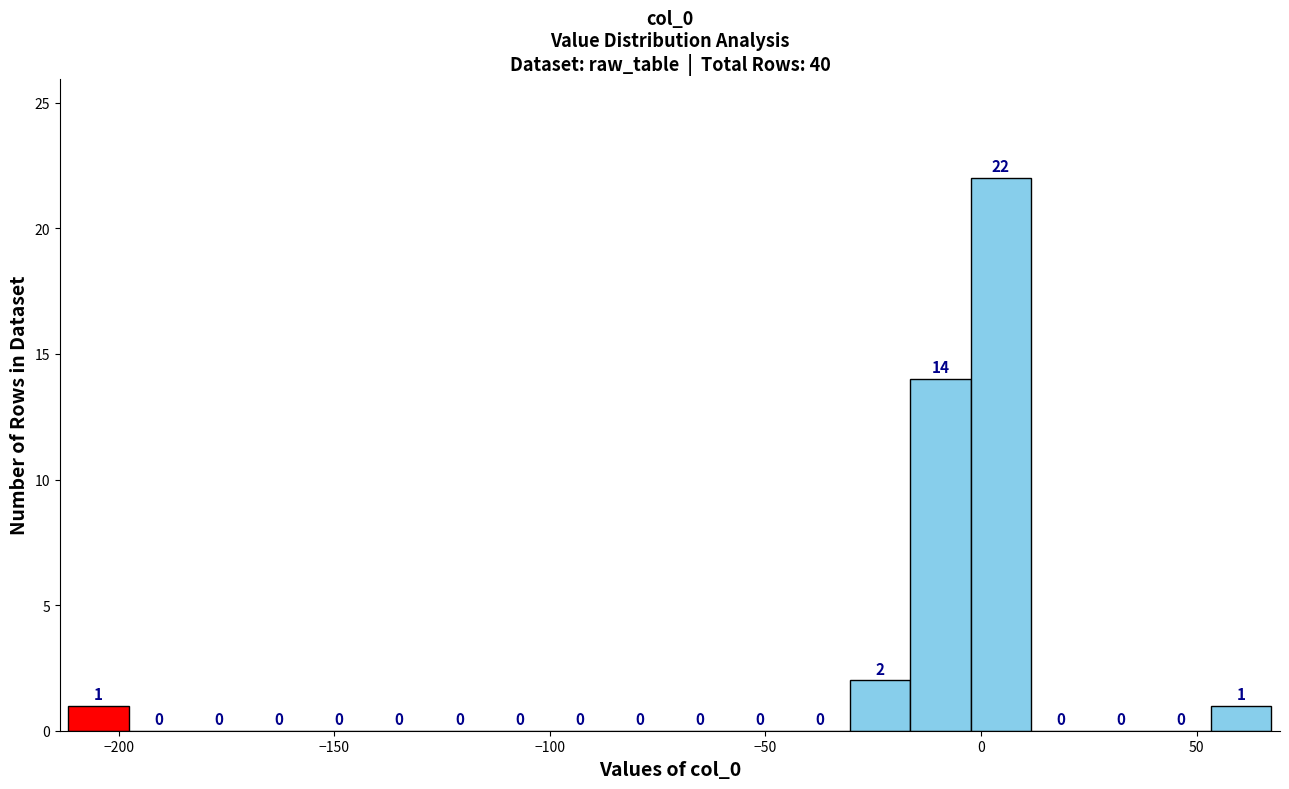

Read against the x-axis, roughly where is the centre of the tallest bar?

5